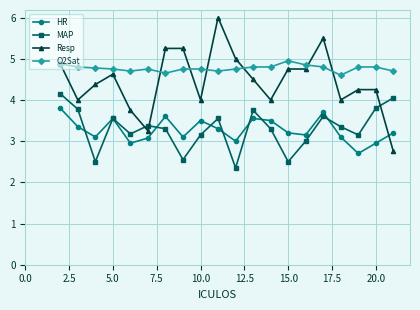

Rank the series by their maximum value, from highest to lowest.

Resp, O2Sat, MAP, HR